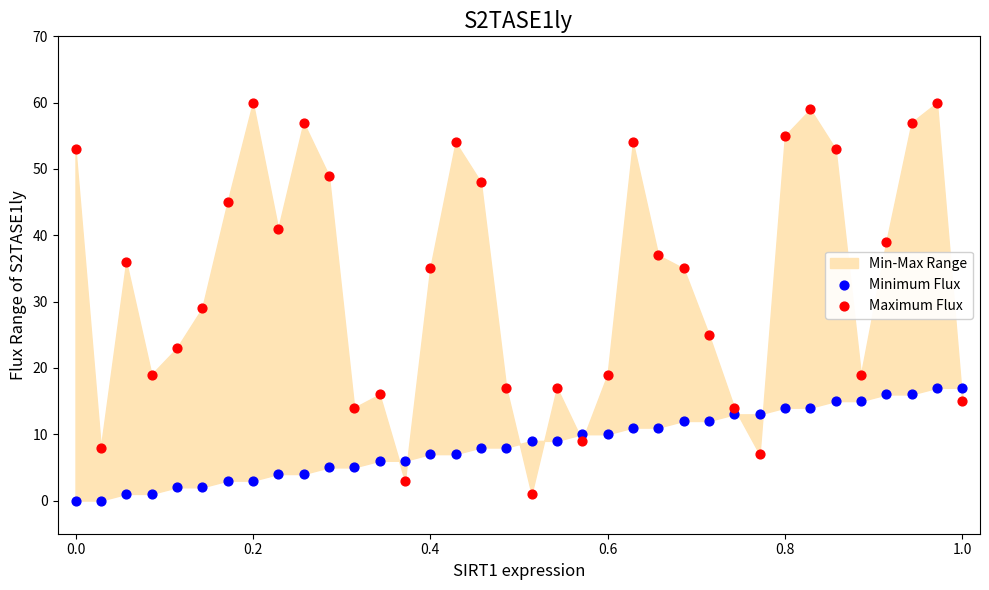

Which series has the largest Y range (max minus min)?

Maximum Flux